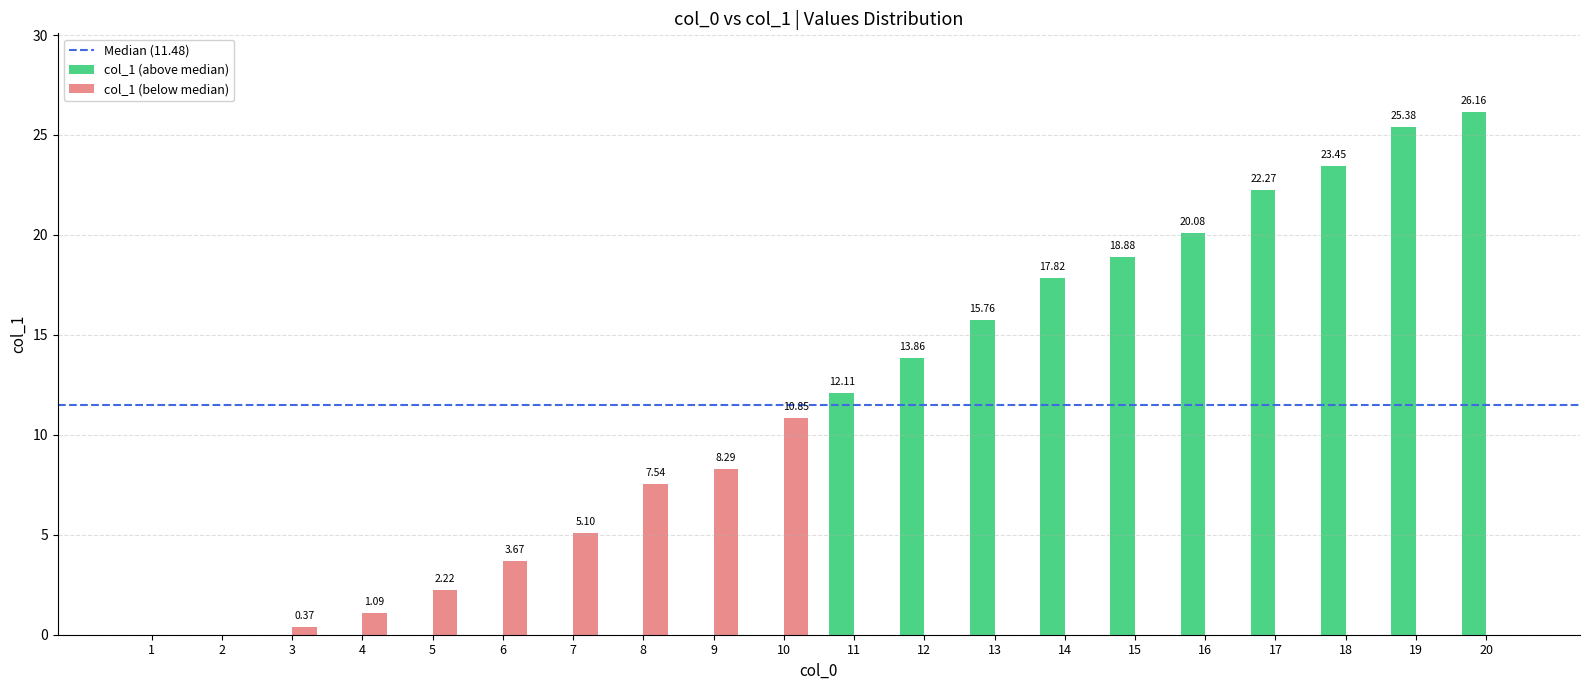

What is the sum of the col_1 (above median) values at 19 and 16?

45.5